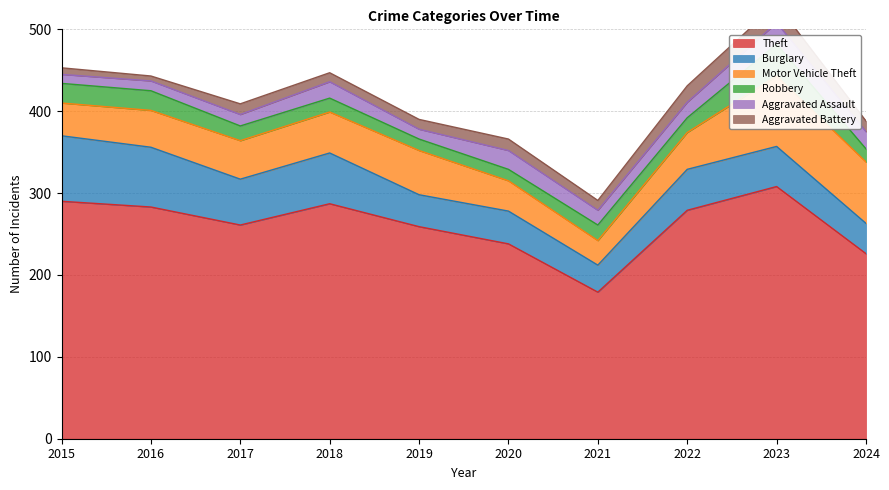

The value of Burglary at 2019 is 63. True or false?

False